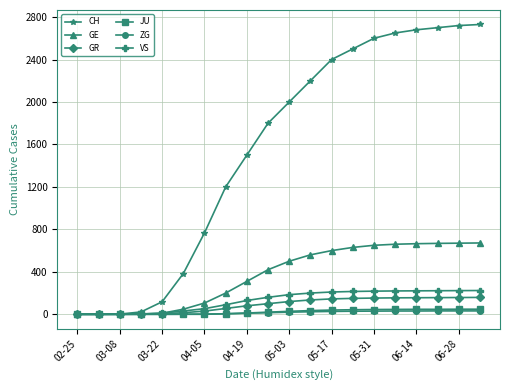

Which series has the largest total across all categories?

CH